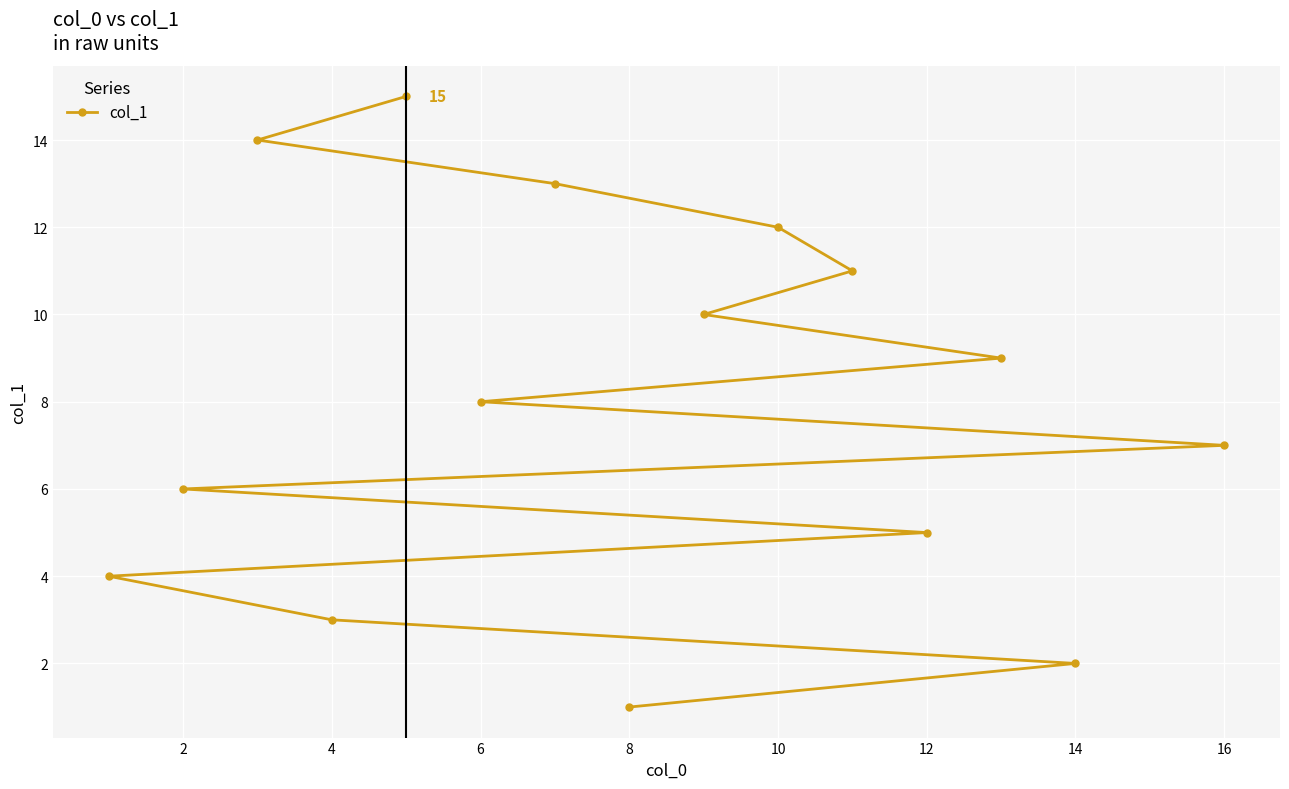

Is it true that the value at 16 is 14?

False